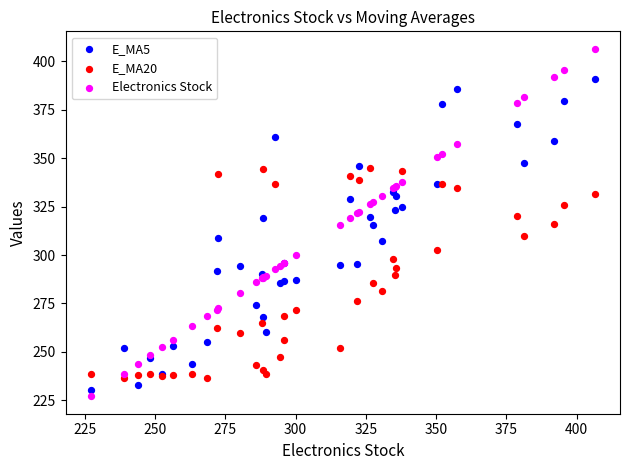

Which series has the largest Y range (max minus min)?

Electronics Stock